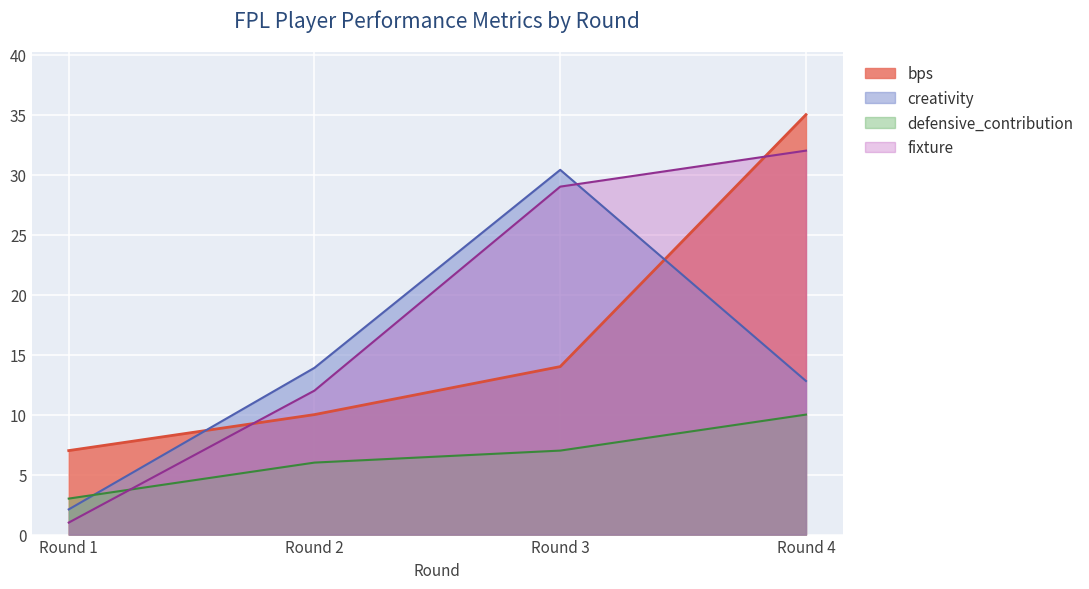

At which label is defensive_contribution closest to 6?

Round 2